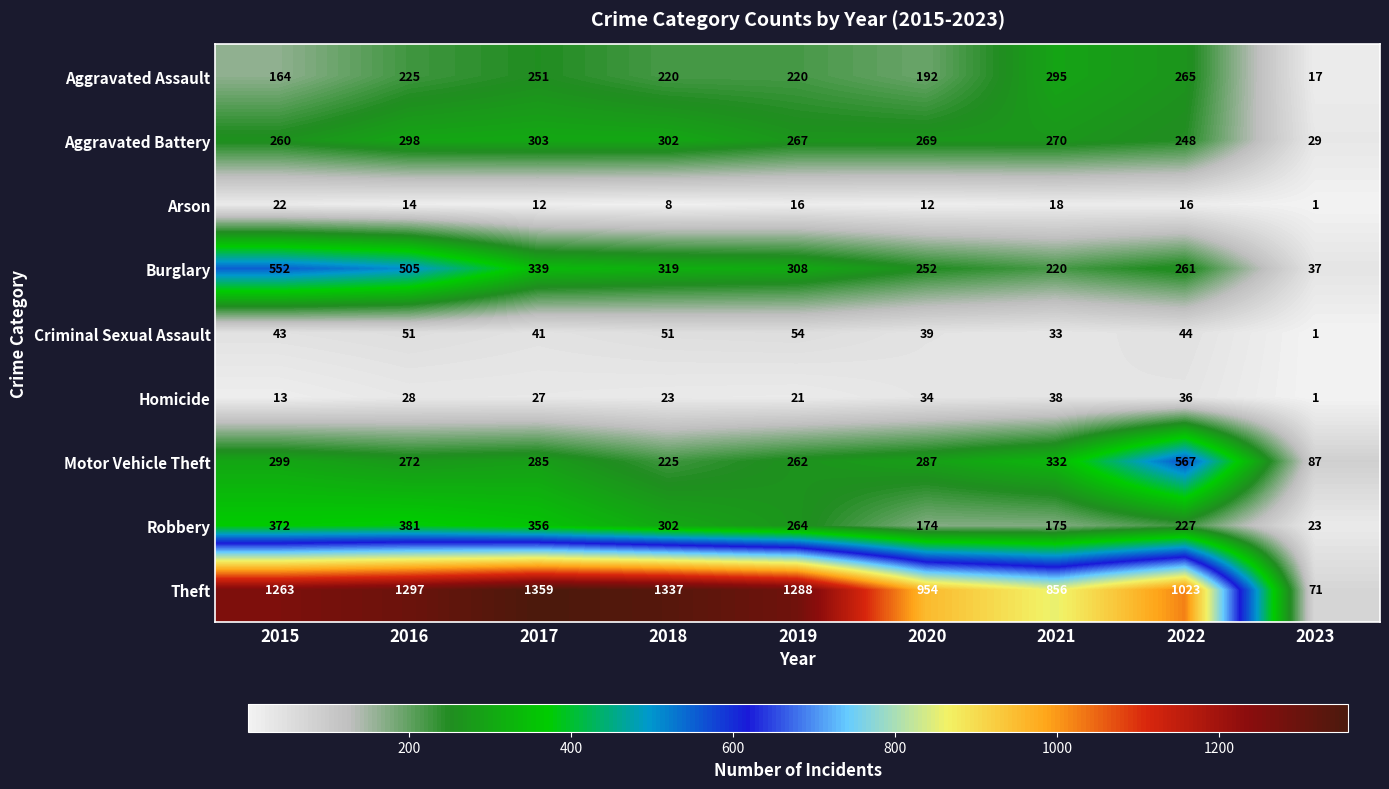

What is the difference between the Robbery values at 2021 and 2015?

197